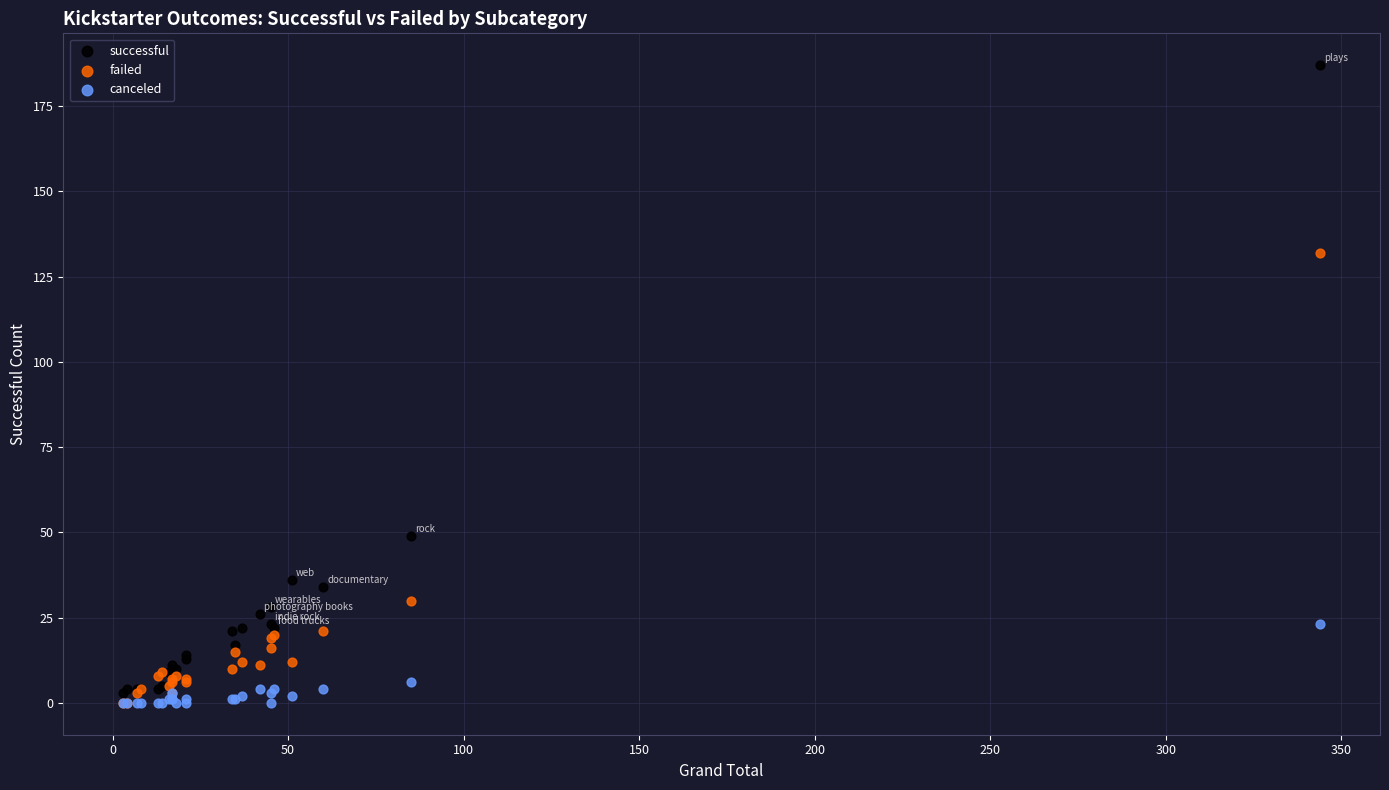

Across all series, what Y value is closest to 93?

132